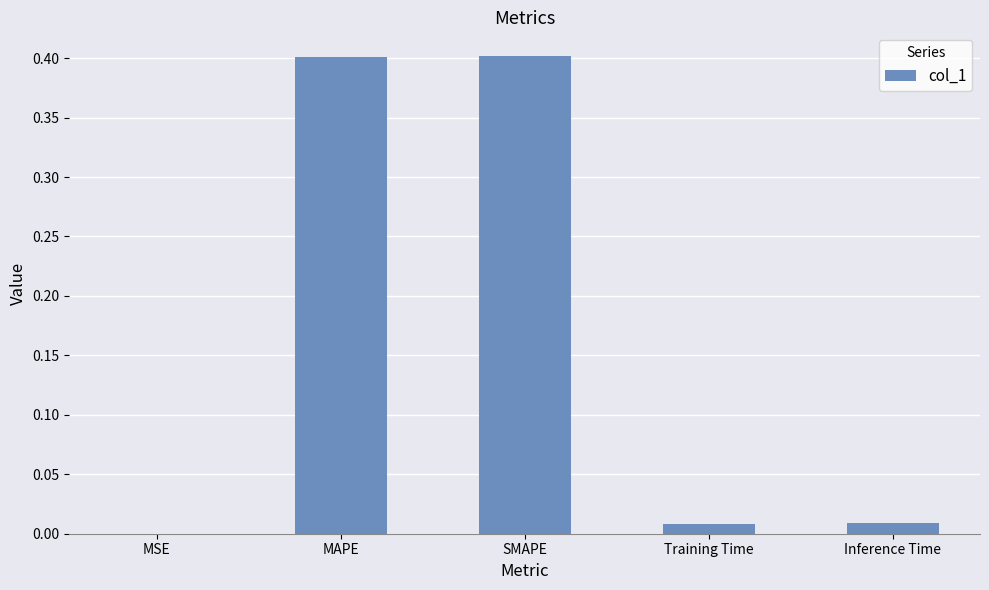

True or false: the data shows 0.0 at MSE.

True